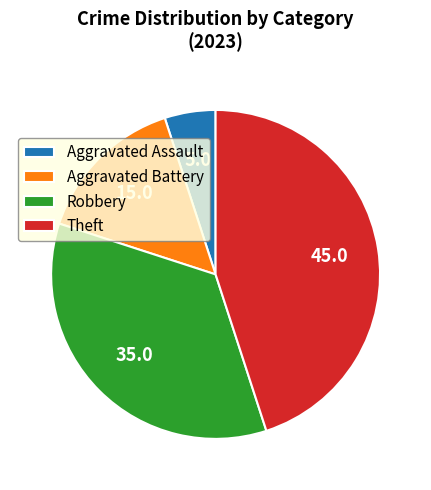

Does Robbery represent more than half of the total?

No